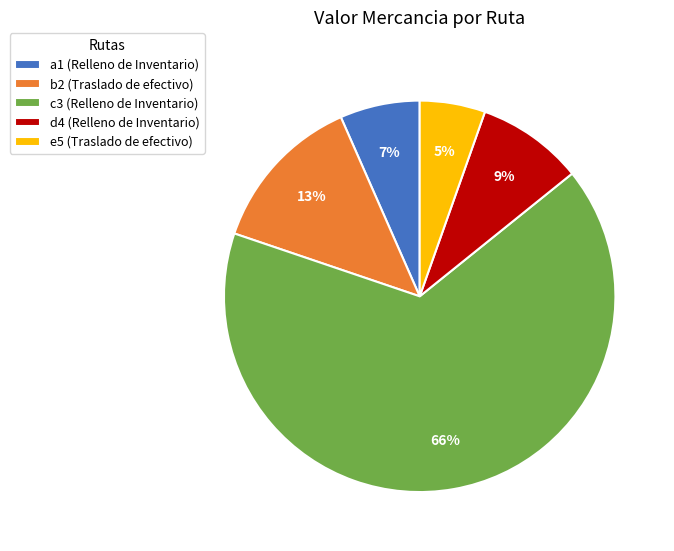

What is the majority slice?

c3